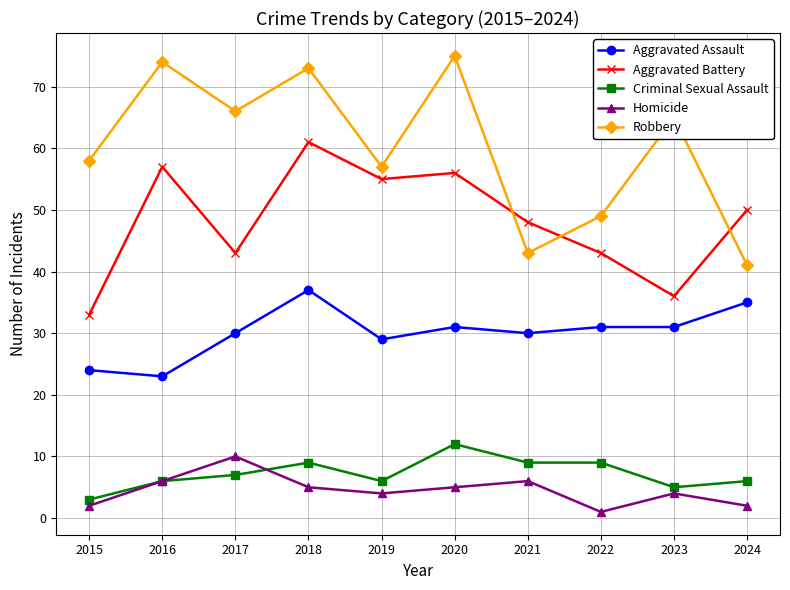

At which label is Aggravated Battery closest to 47?

2021